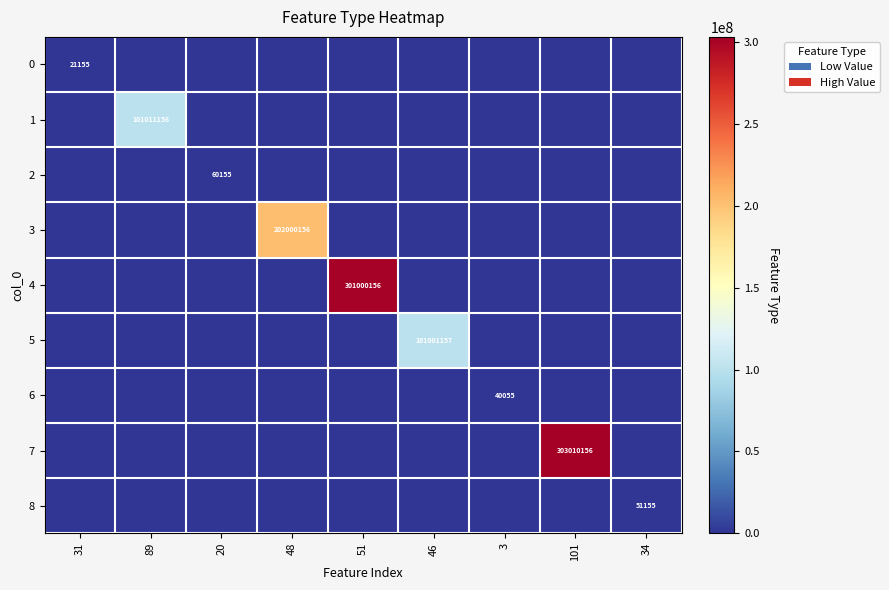

List the series in order of their peak value, lowest first.

0, 6, 8, 2, 5, 1, 3, 4, 7